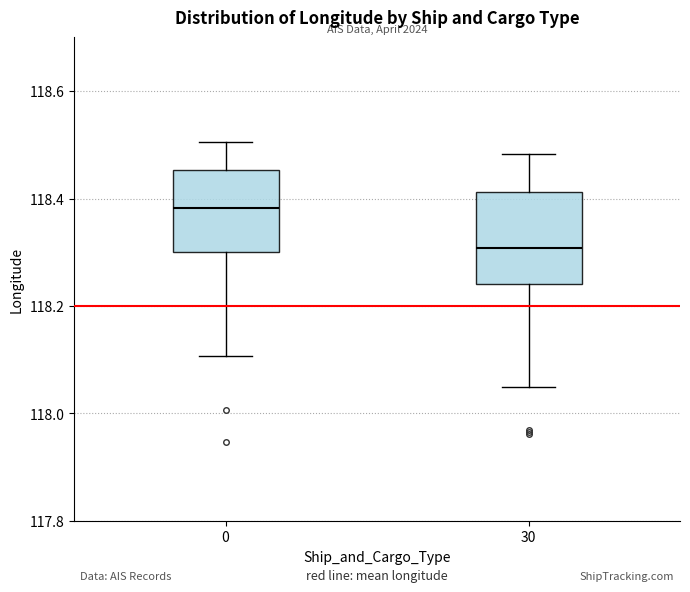

Which box has the lowest median line?

30